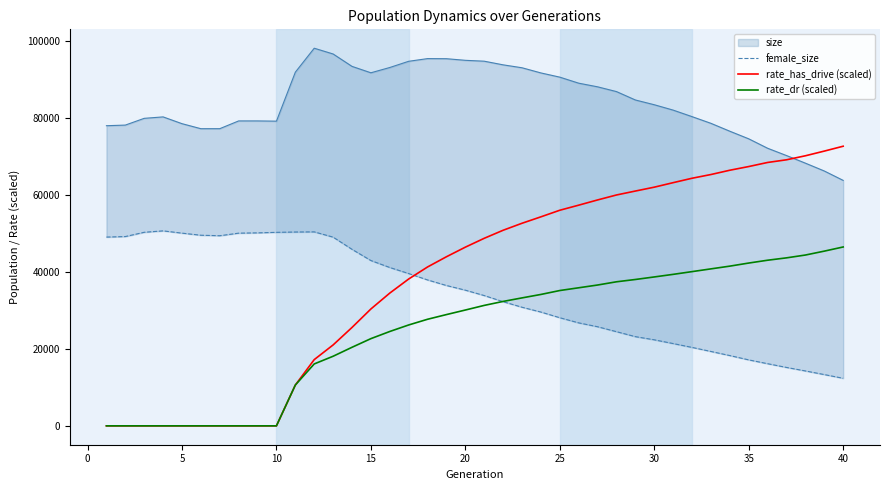

Which series has the largest range (max minus min)?

rate_has_drive (scaled)